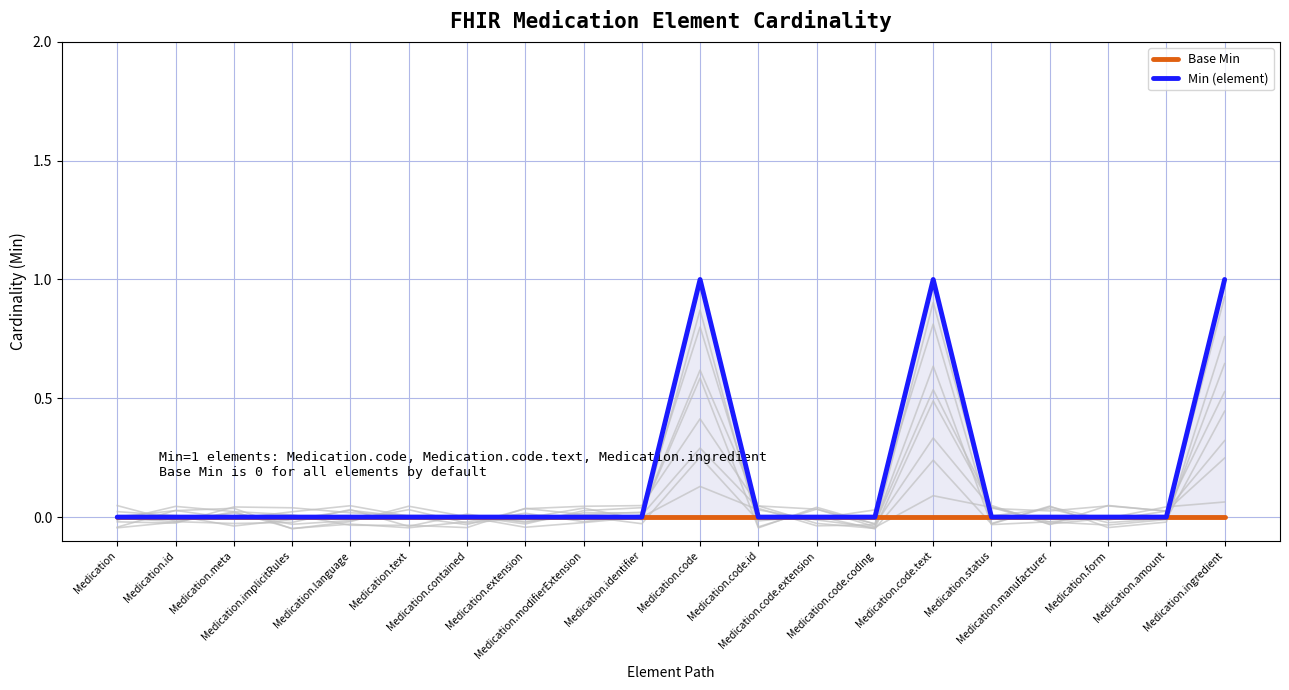

What position from the left is Medication.status?

16